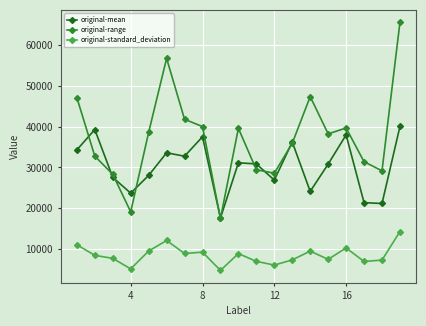

Which series has the largest range (max minus min)?

original-range